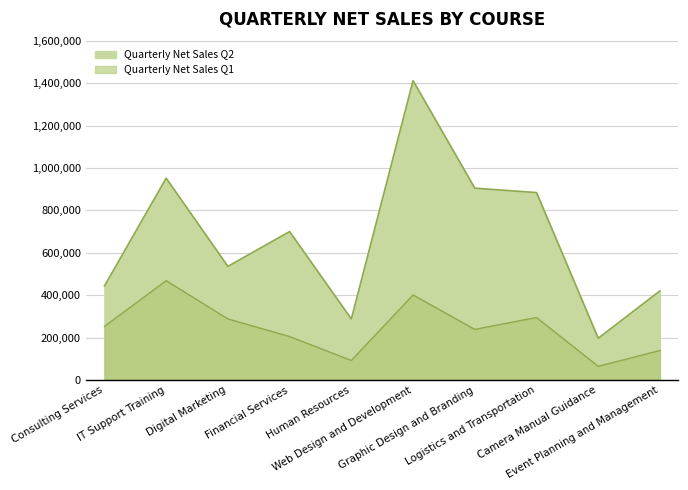

What is the difference between the second highest and minimum values in the Quarterly Net Sales Q1 series?

336250